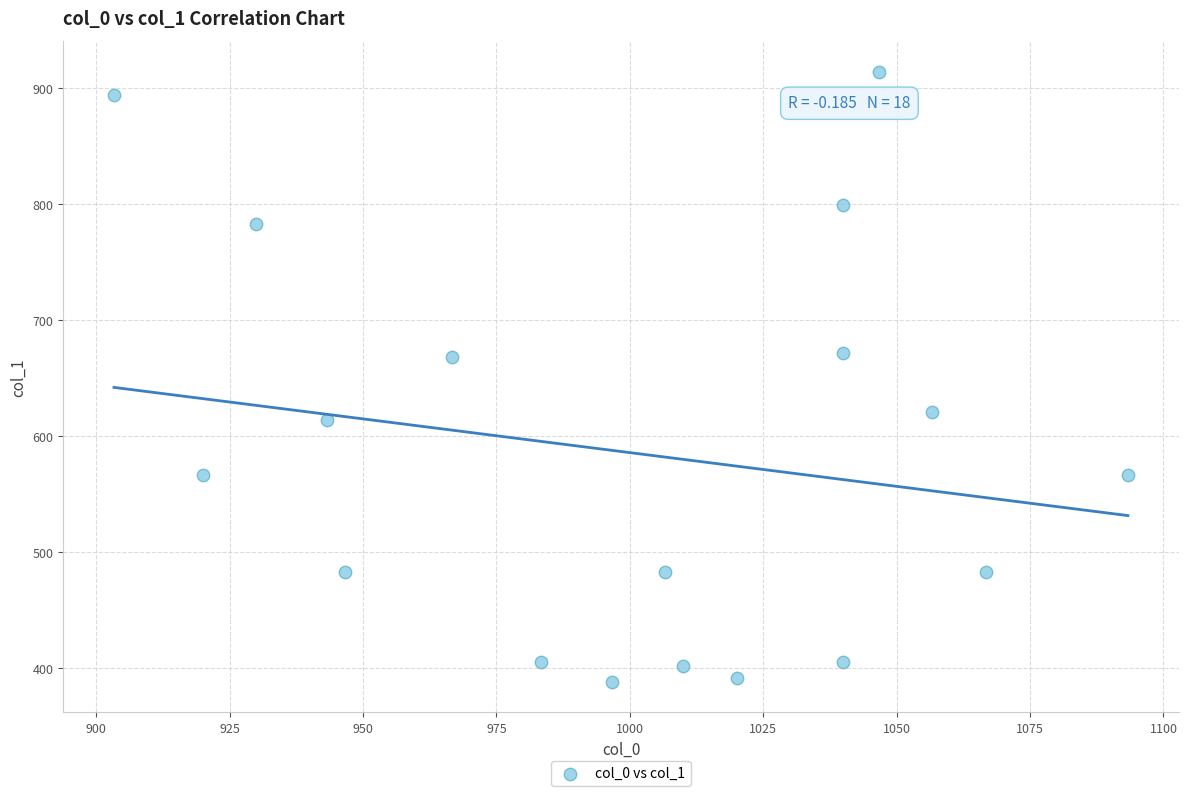

What is the range of Y values (max minus min)?

526.5